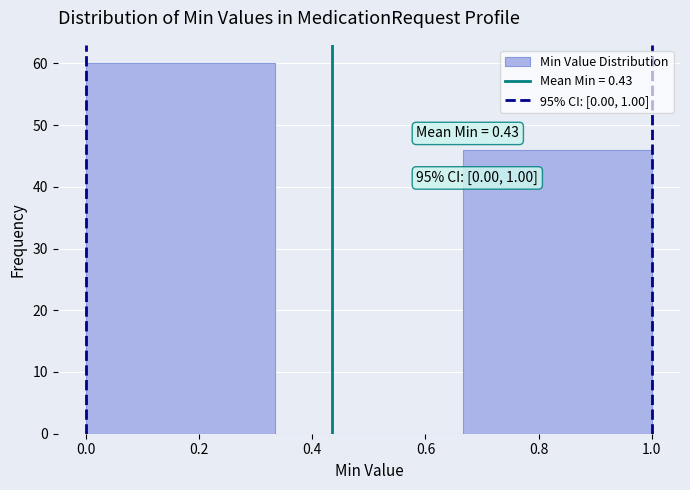

Over which range of the x-axis is the bar tallest?

0.00 to 0.34